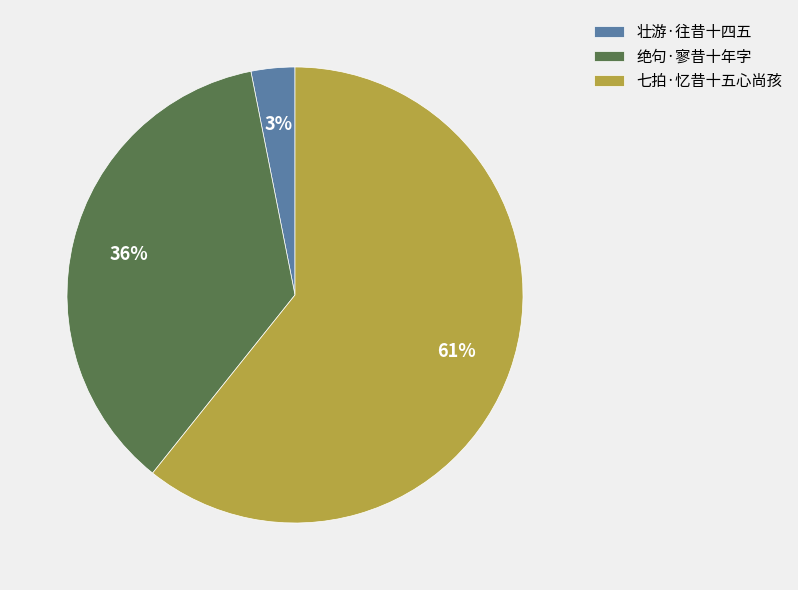

Between 绝句·寥昔十年字 and 壮游·往昔十四五, which is larger?

绝句·寥昔十年字